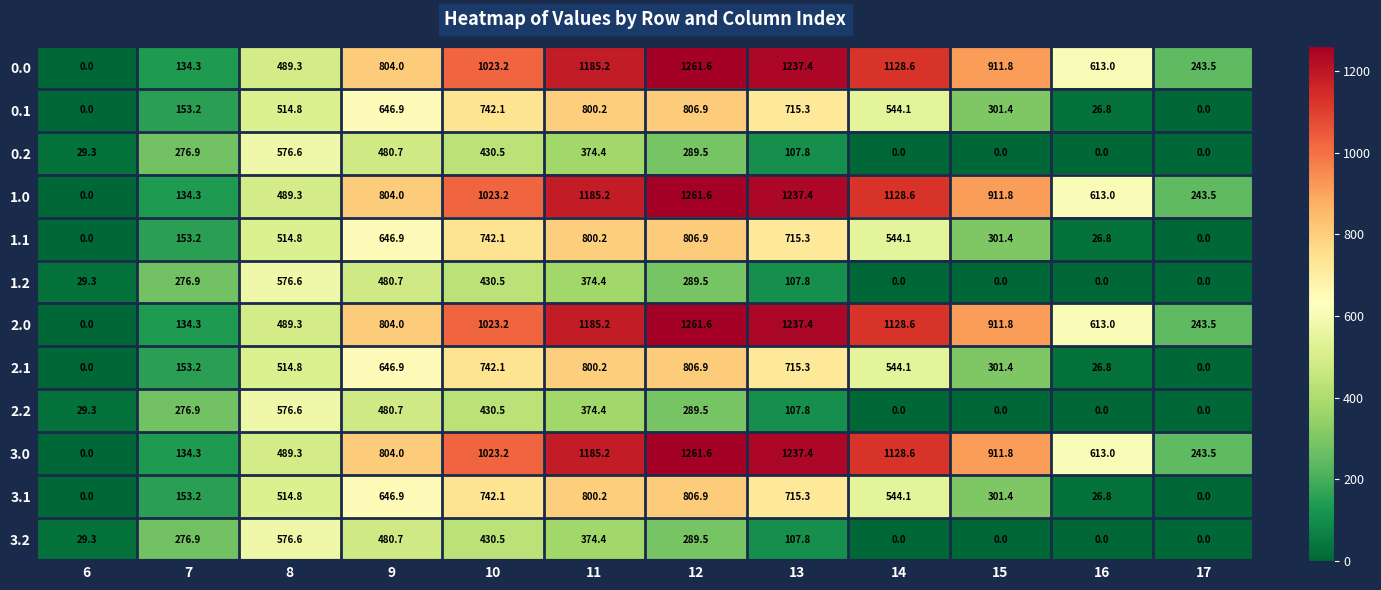

How many distinct data groups are displayed?

12